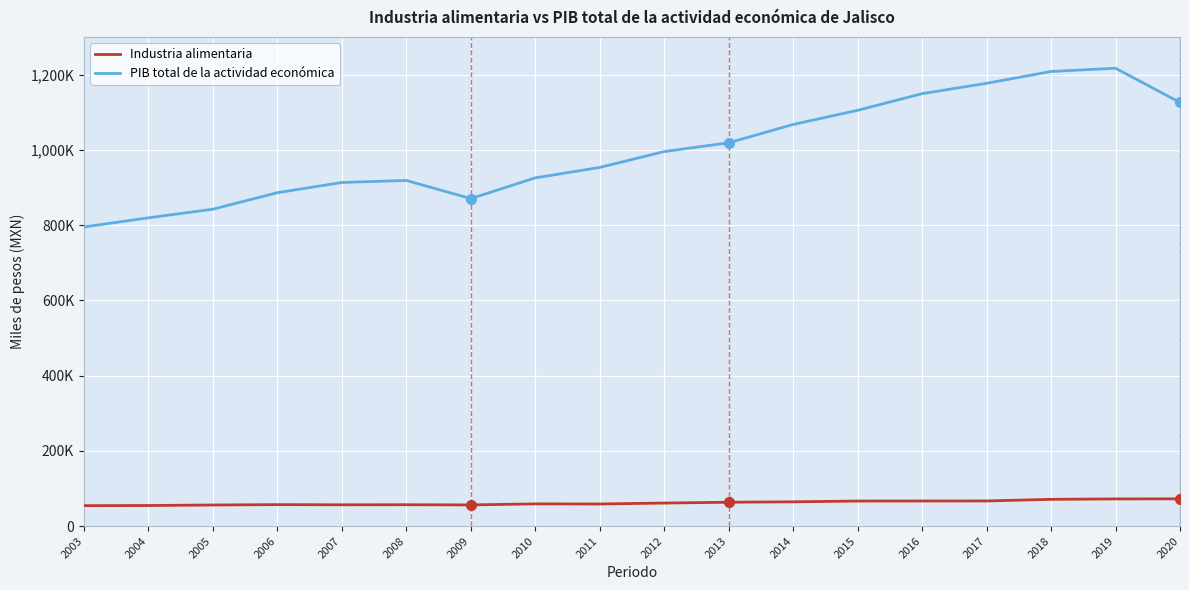

What is the lowest value of the Industria alimentaria series?

54464.4